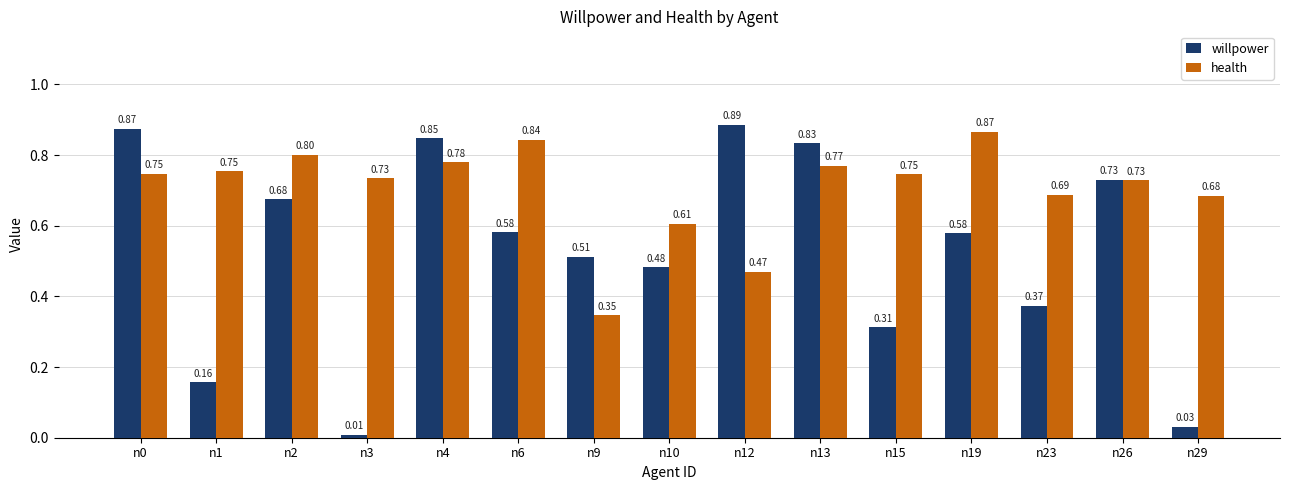

Between n13 and n29, which series saw the biggest shift?

willpower